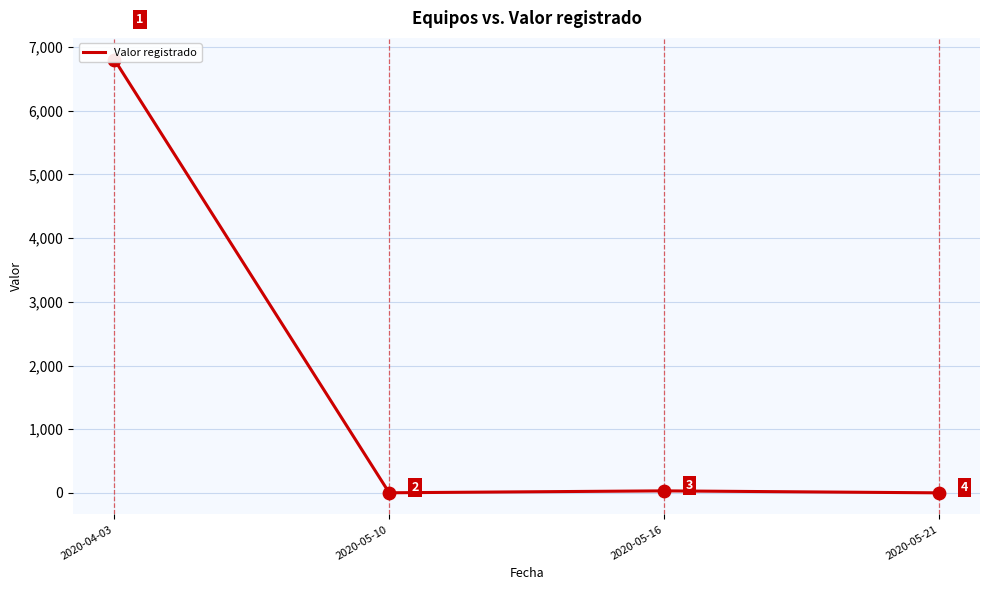

Approximately how many times larger is the value at 2020-04-03 compared to 2020-05-21?

6804.0